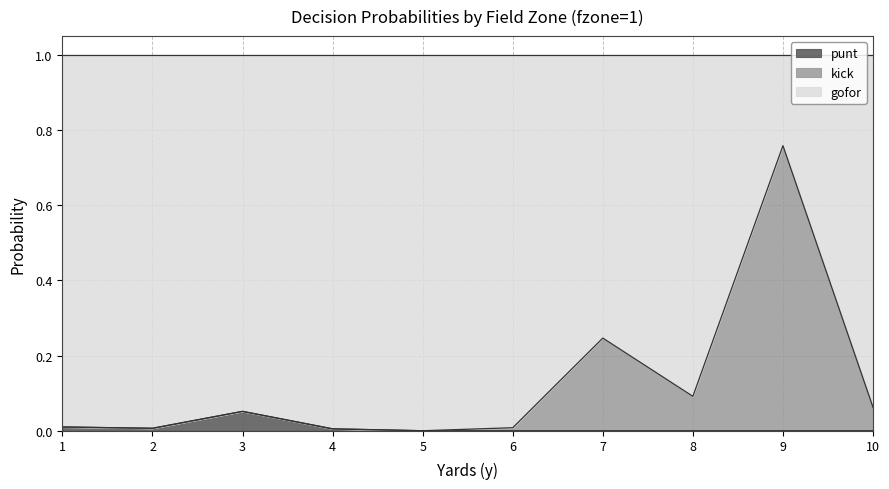

The value of punt at 4 is 0.0. True or false?

True